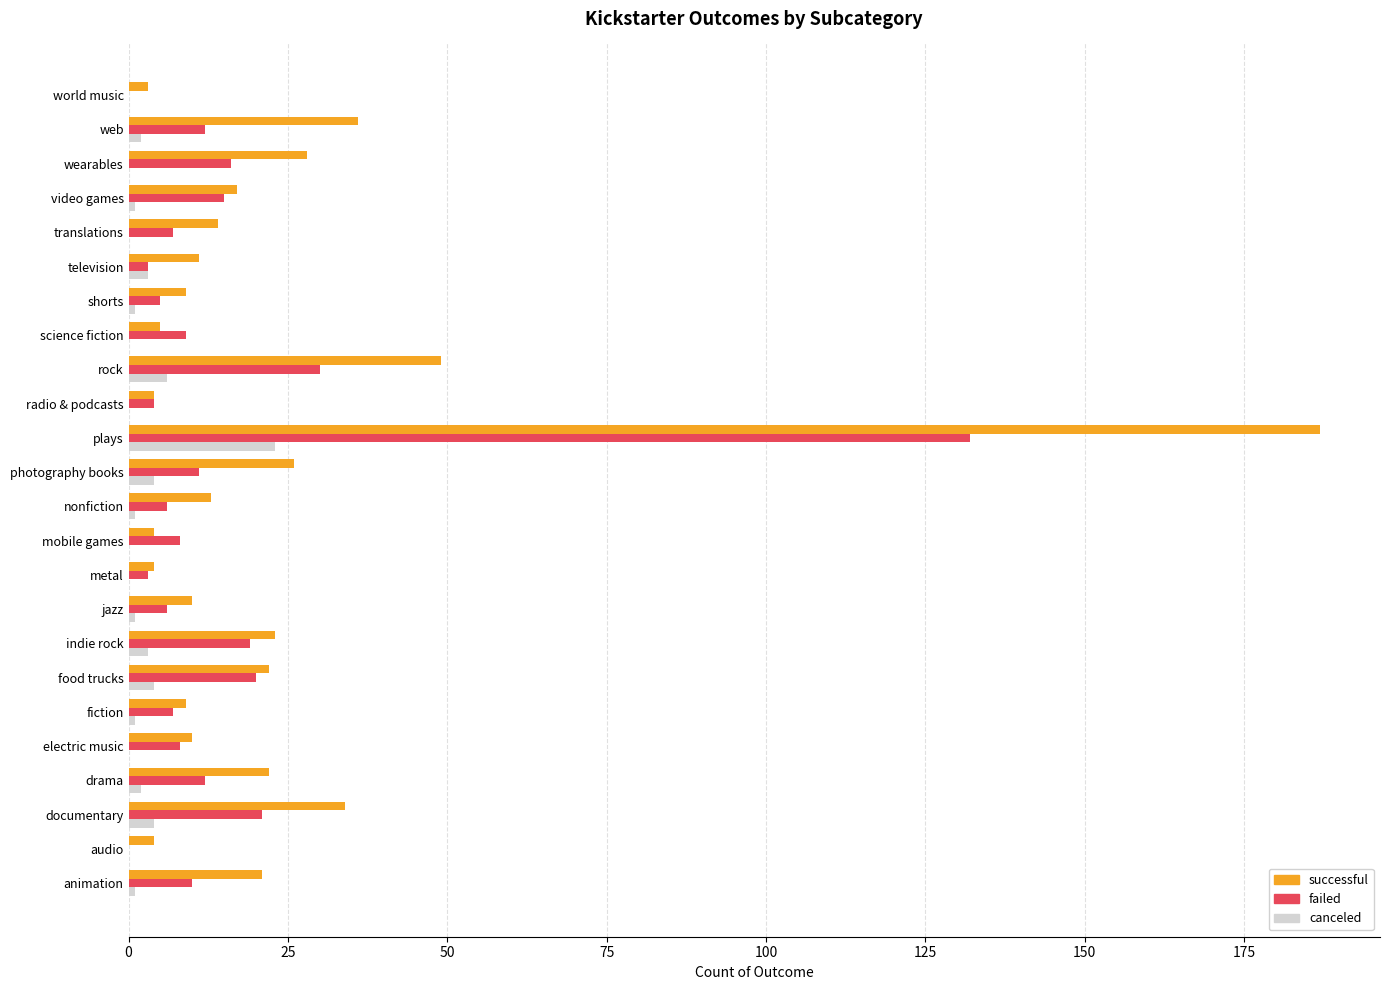

At which category is the sum across all series the highest?

plays